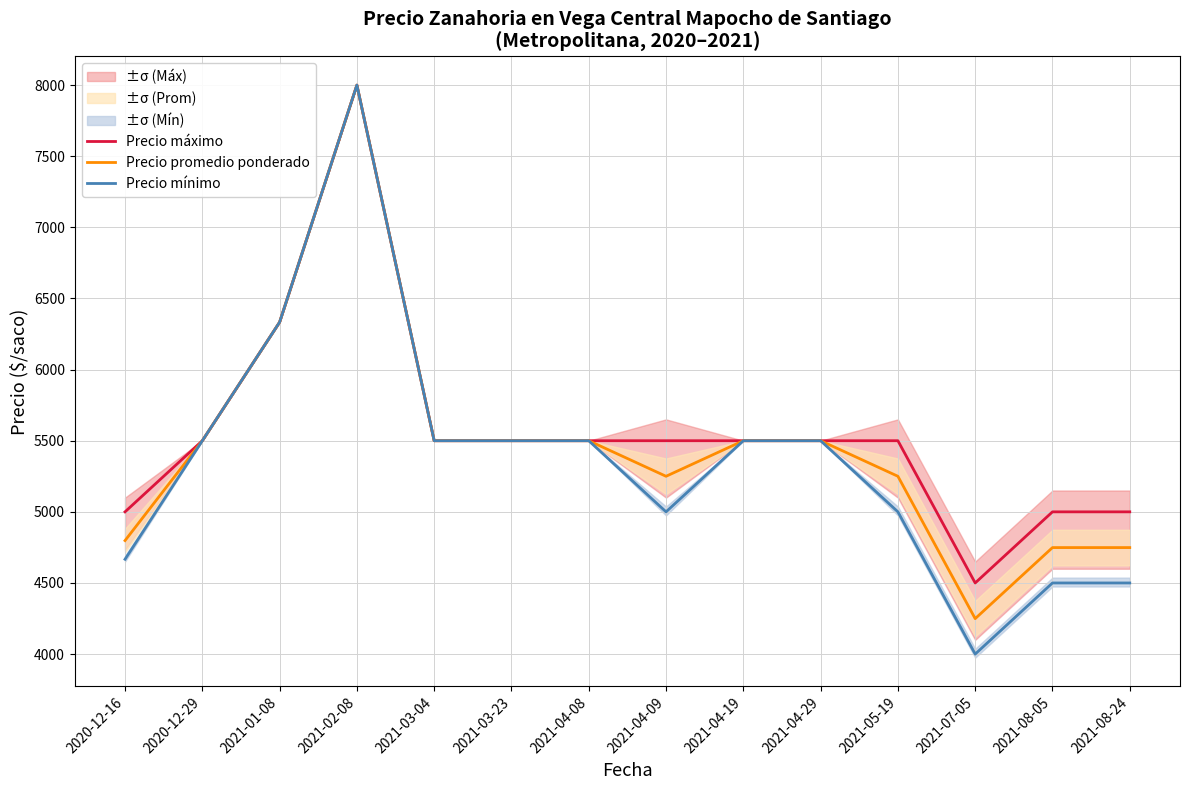

What is the sum of all Precio promedio ponderado values?

76378.1